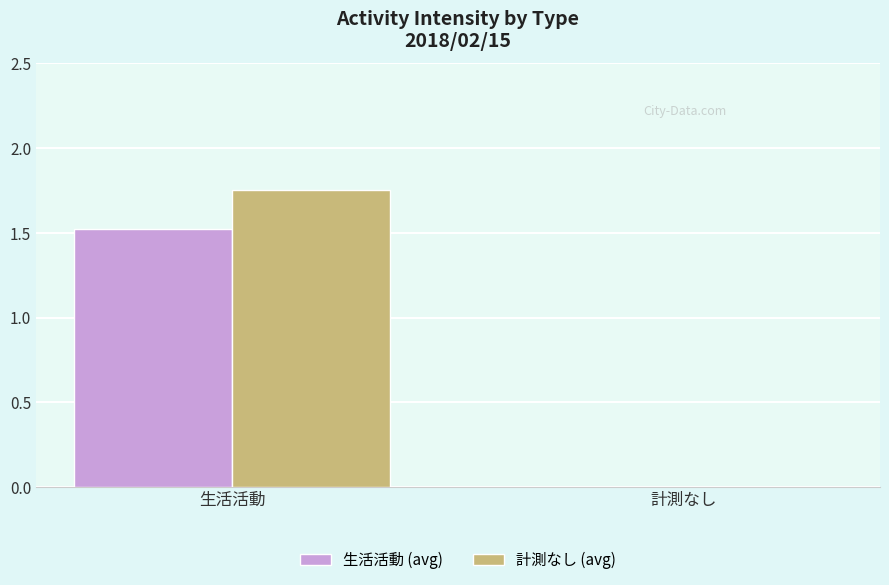

Is it true that 計測なし (avg) equals 0.0 at 計測なし?

True